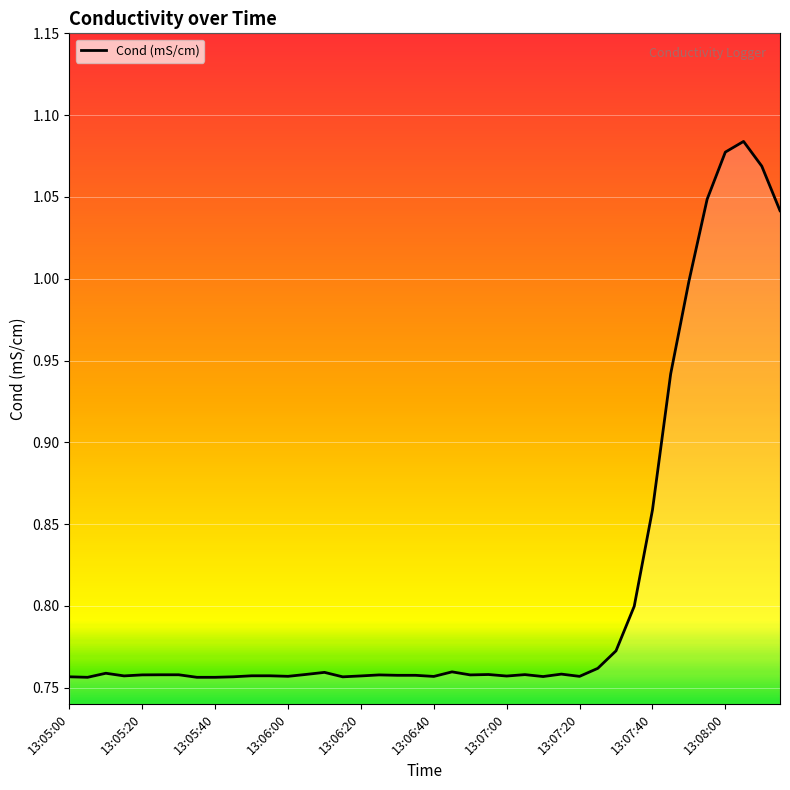

The value at 13:07:00 is 0.4. True or false?

False